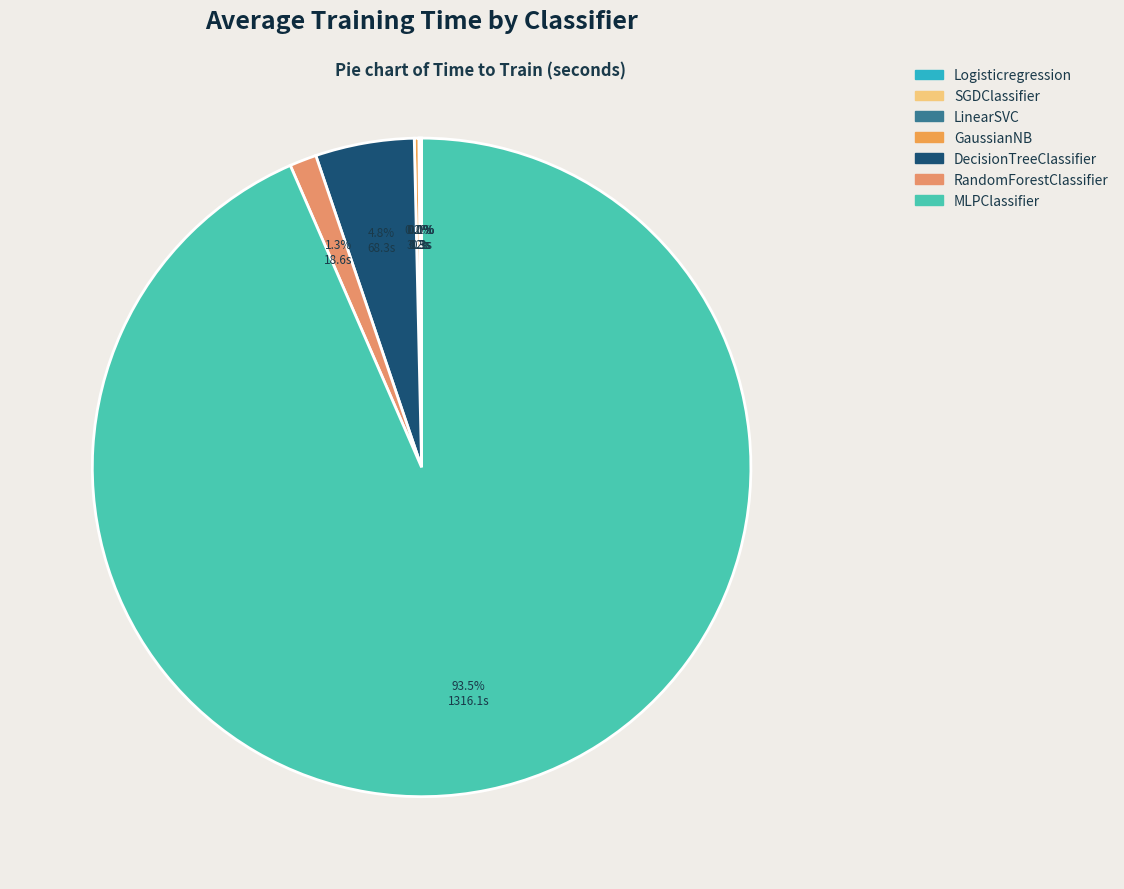

Rank the categories by value from lowest to highest.

Logisticregression, LinearSVC, SGDClassifier, GaussianNB, RandomForestClassifier, DecisionTreeClassifier, MLPClassifier